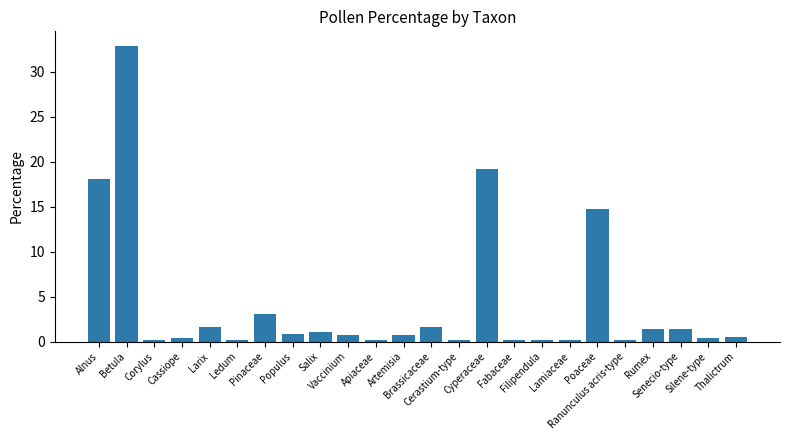

Does the chart contain stacked bars?

No